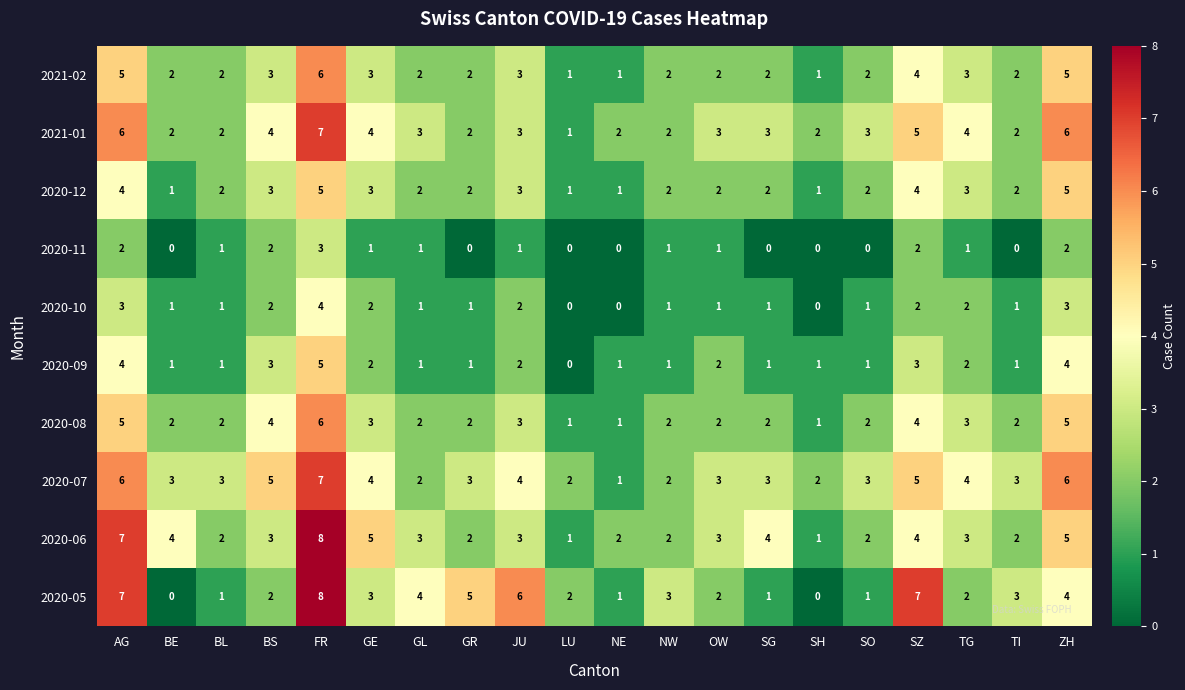

Where does the 2020-09 series first go above 1?

AG